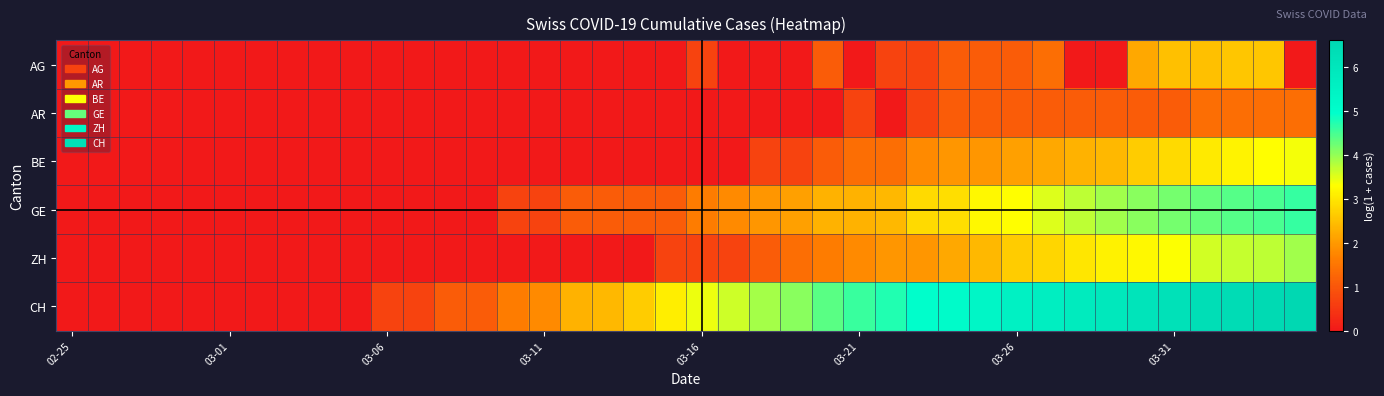

Which series has the largest total across all categories?

CH